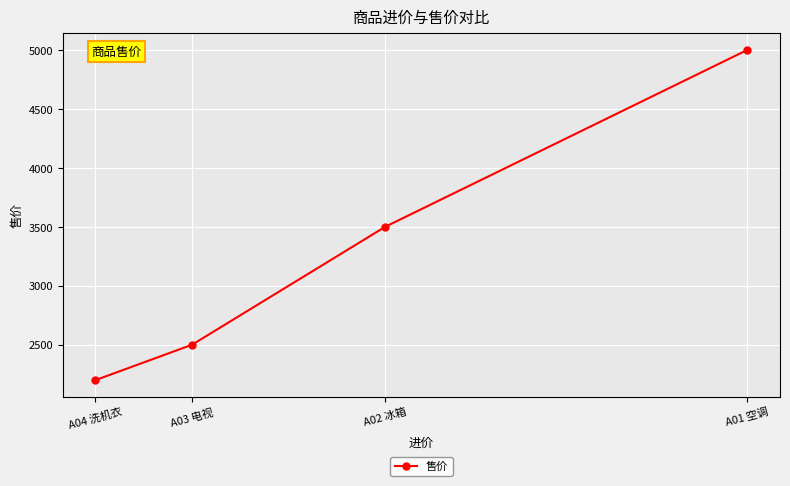

True or false: the data shows 1384 at A04 洗机衣.

False